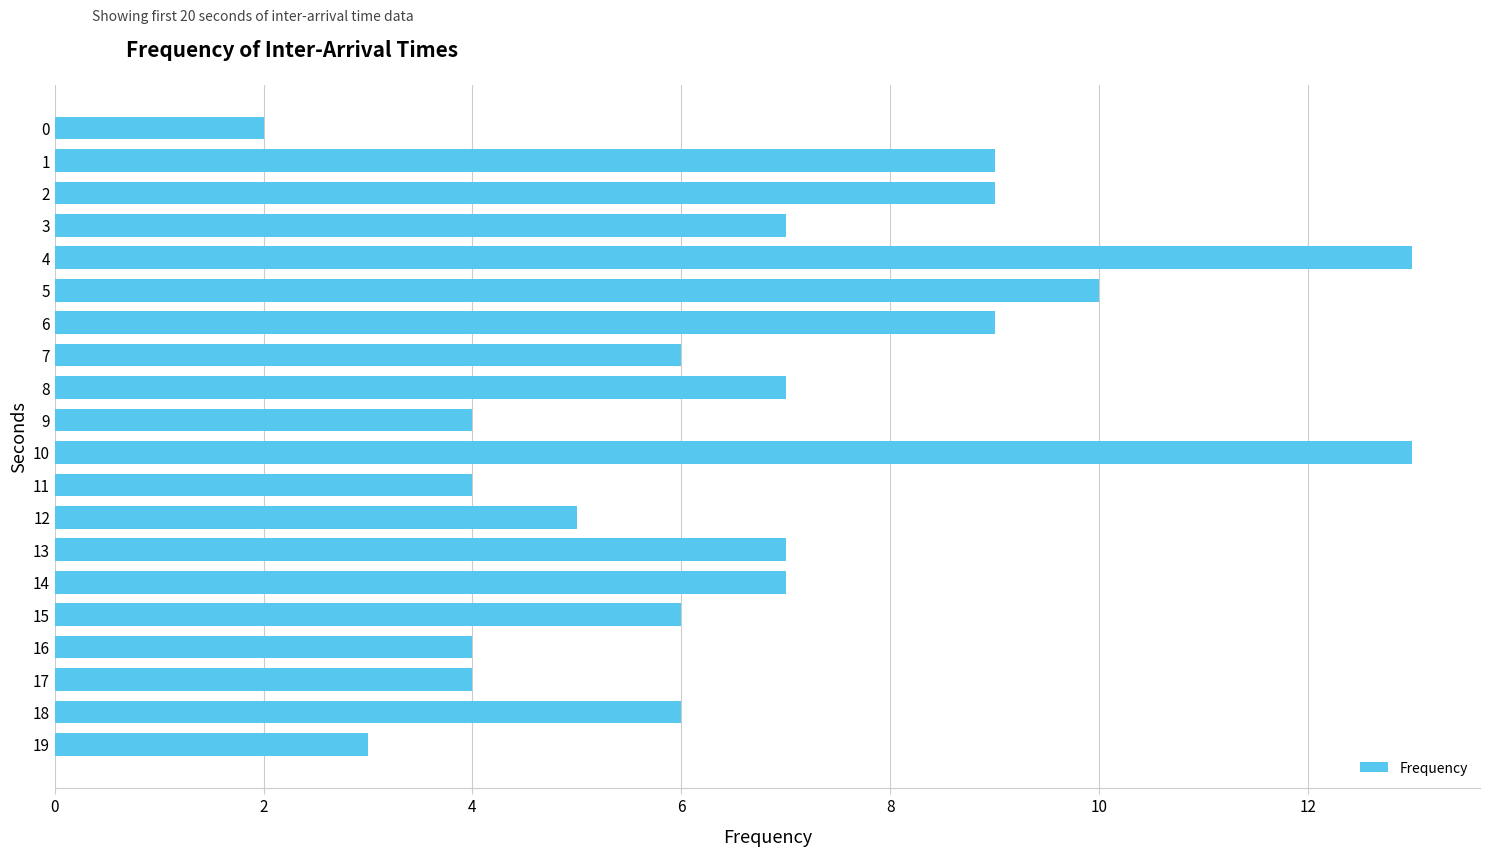

Reading top to bottom, extract all data points from this chart.

2	9	9	7	13	10	9	6	7	4	13	4	5	7	7	6	4	4	6	3